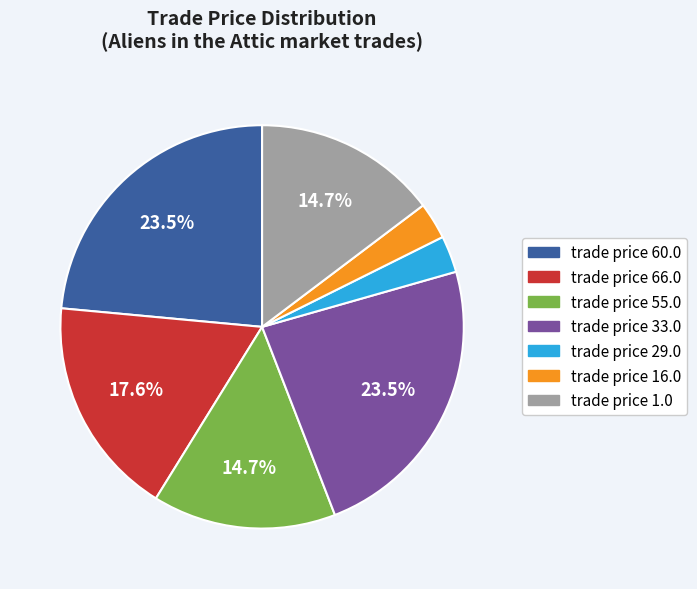

Is the sum of trade price 66.0 and trade price 33.0 greater than half?

No